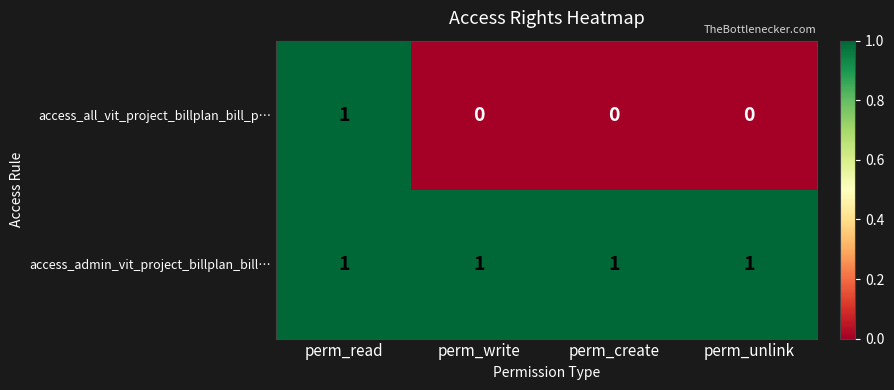

Reading left to right, list all the values displayed in this chart.

access_all_vit_project_billplan_bill_p…: 1	0	0	0
access_admin_vit_project_billplan_bill…: 1	1	1	1